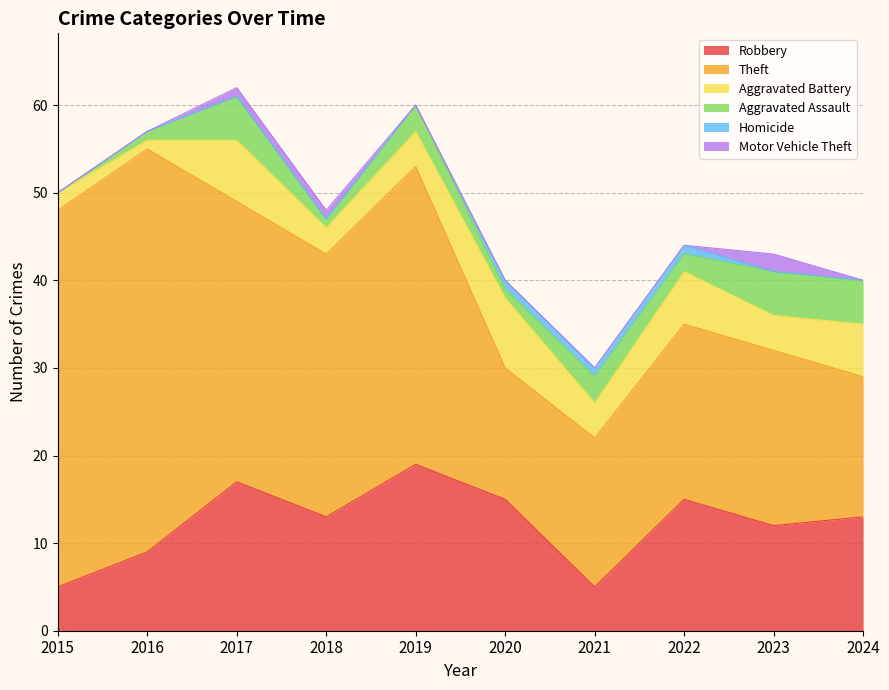

What is the value of the Theft point at the 2nd from the left?

46